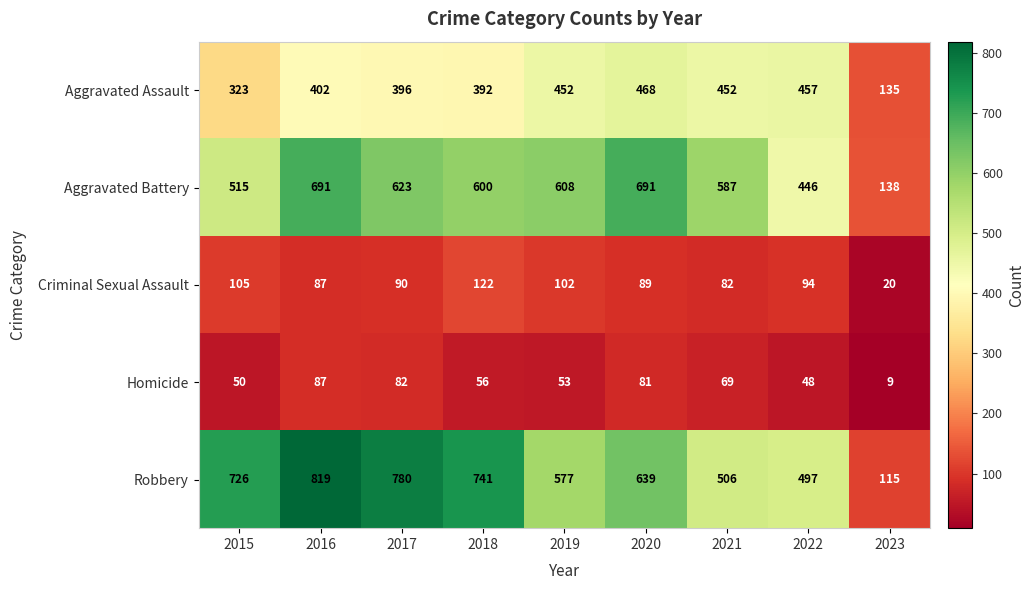

Which series has the widest spread of values?

Robbery